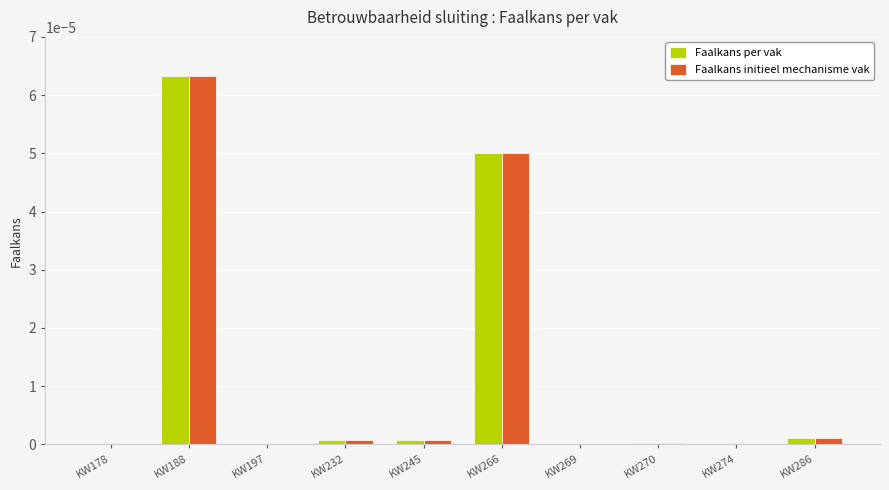

Are the bars horizontal?

No